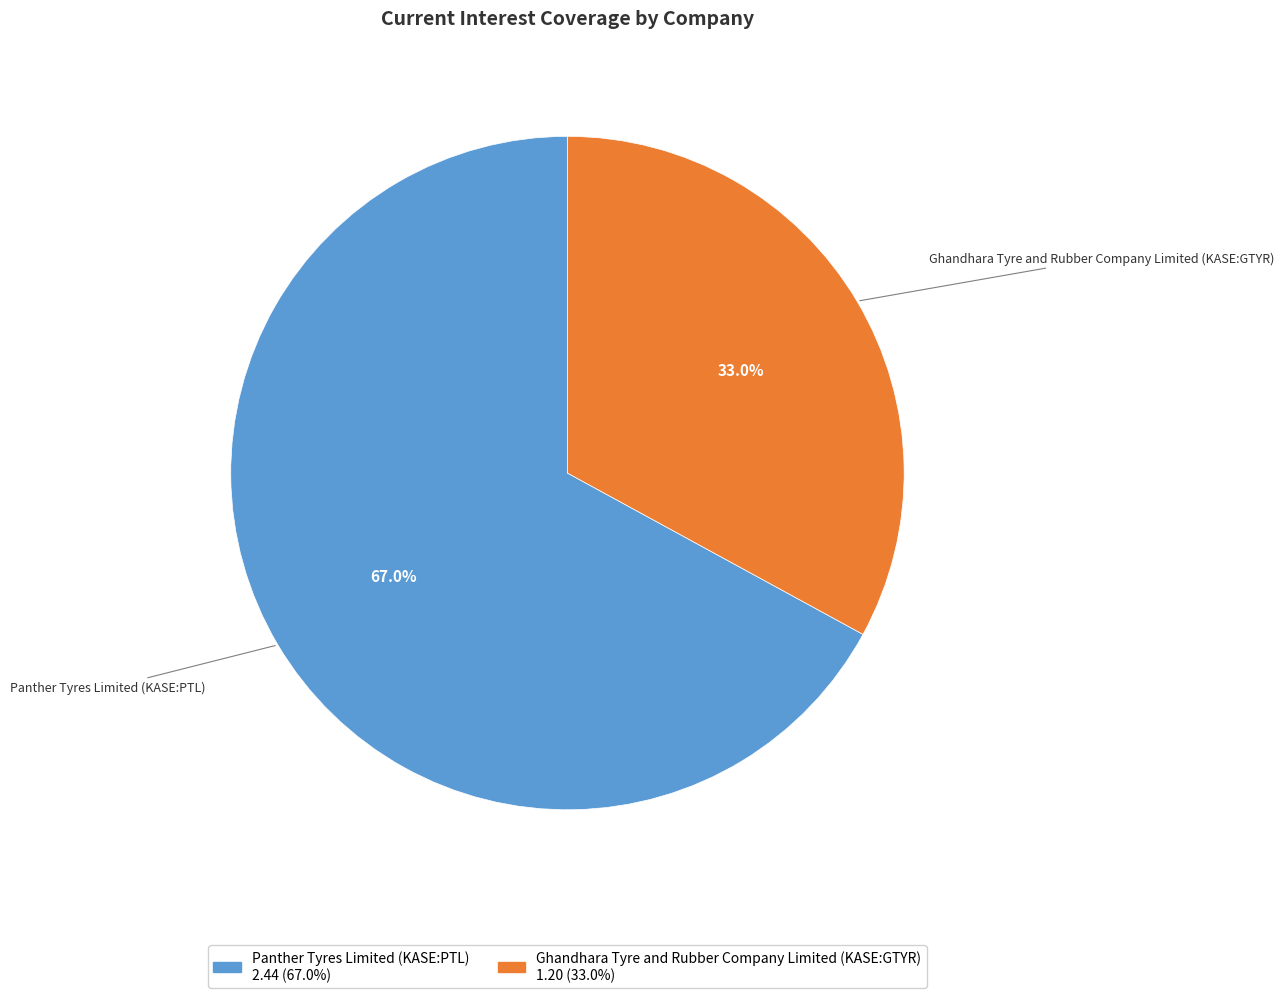

Which slice is the smallest?

Ghandhara Tyre and Rubber Company Limited (KASE:GTYR)